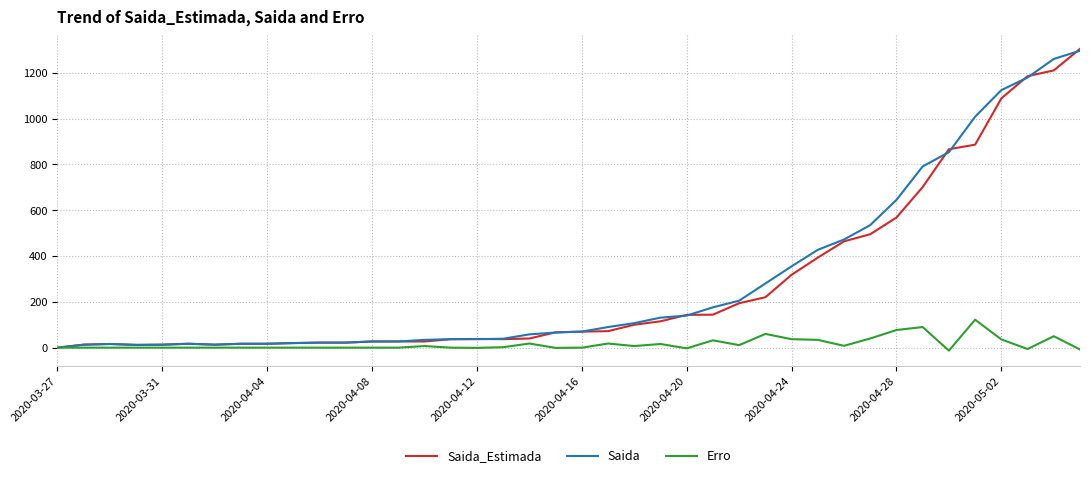

What is the greatest value displayed?

1304